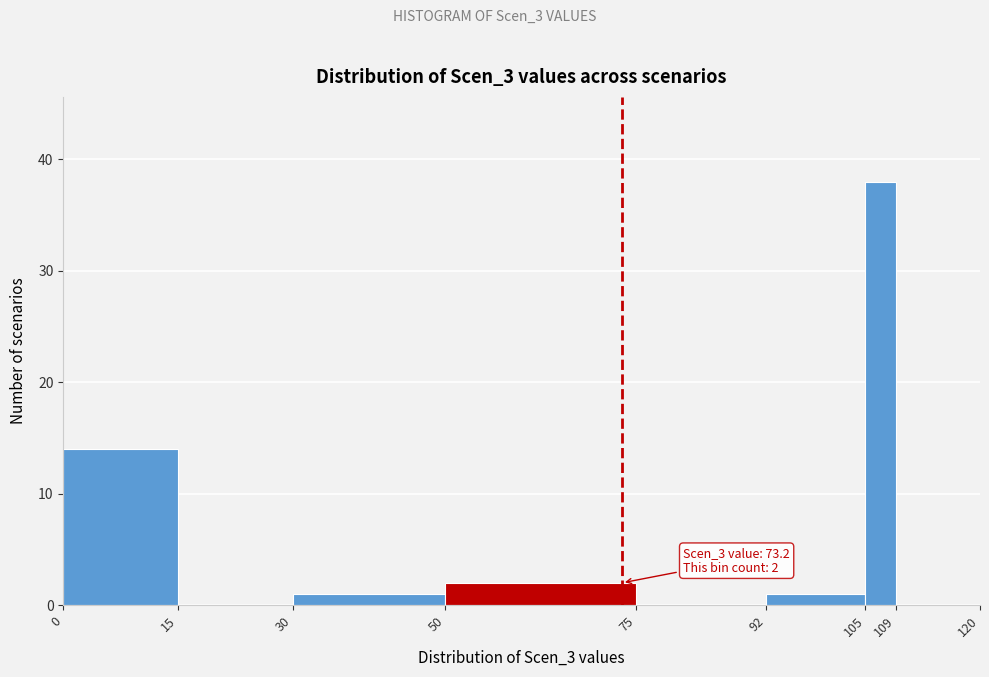

Over which range of the x-axis is the bar tallest?

105 to 109